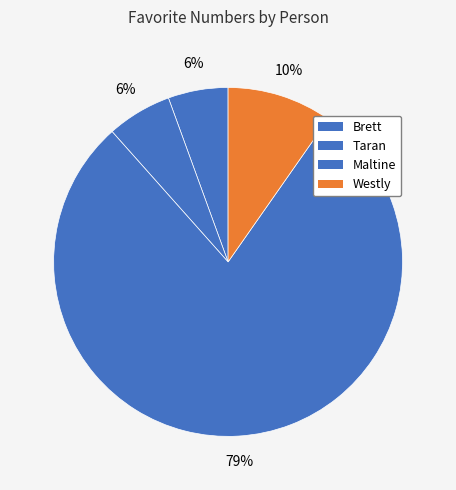

Rank the categories by value from lowest to highest.

Brett, Taran, Westly, Maltine